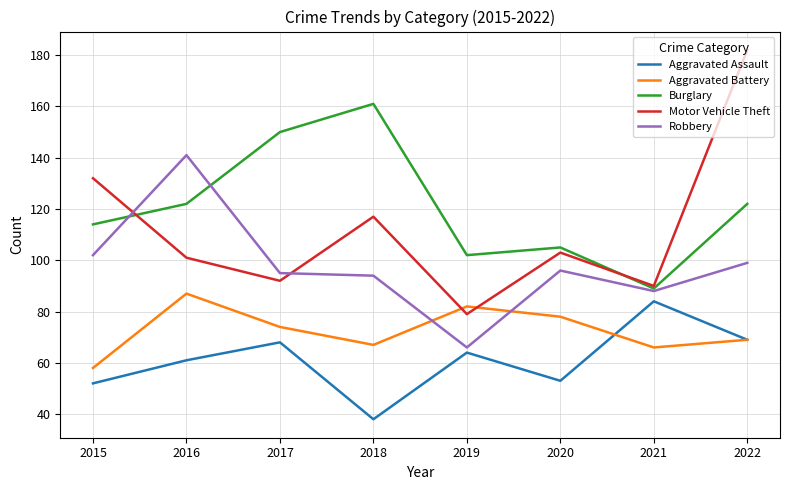

Where is the first local minimum for Motor Vehicle Theft?

2017